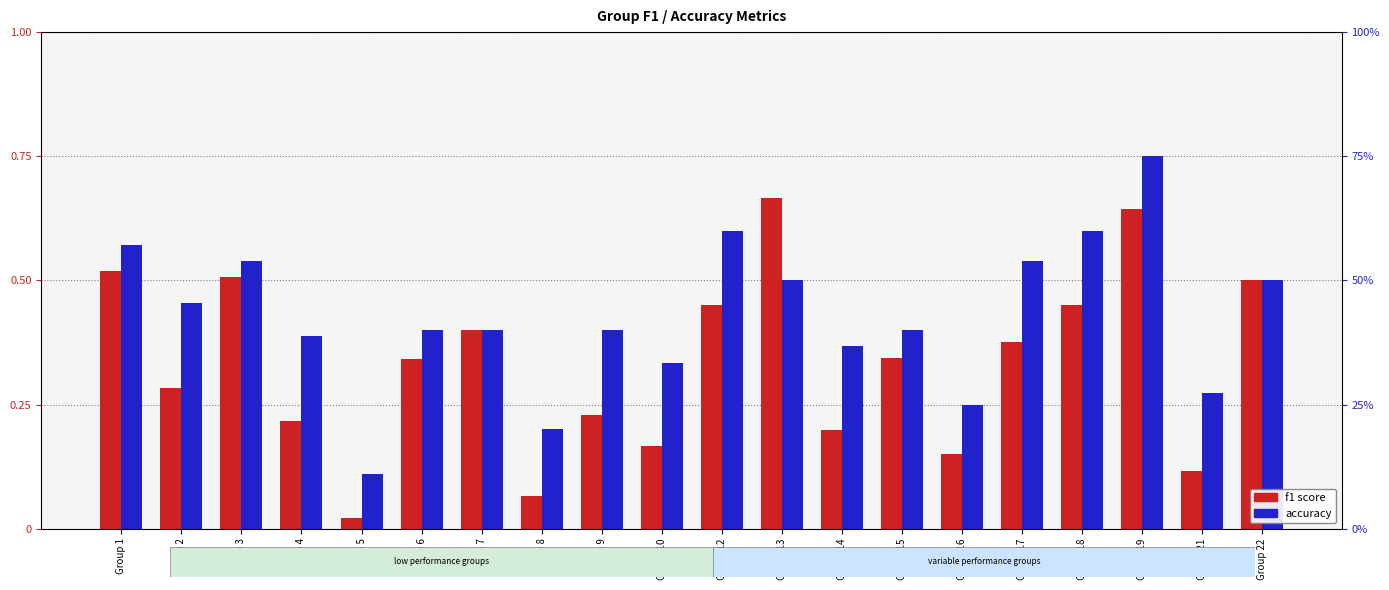

Are the bars grouped side by side (vs. stacked)?

Yes